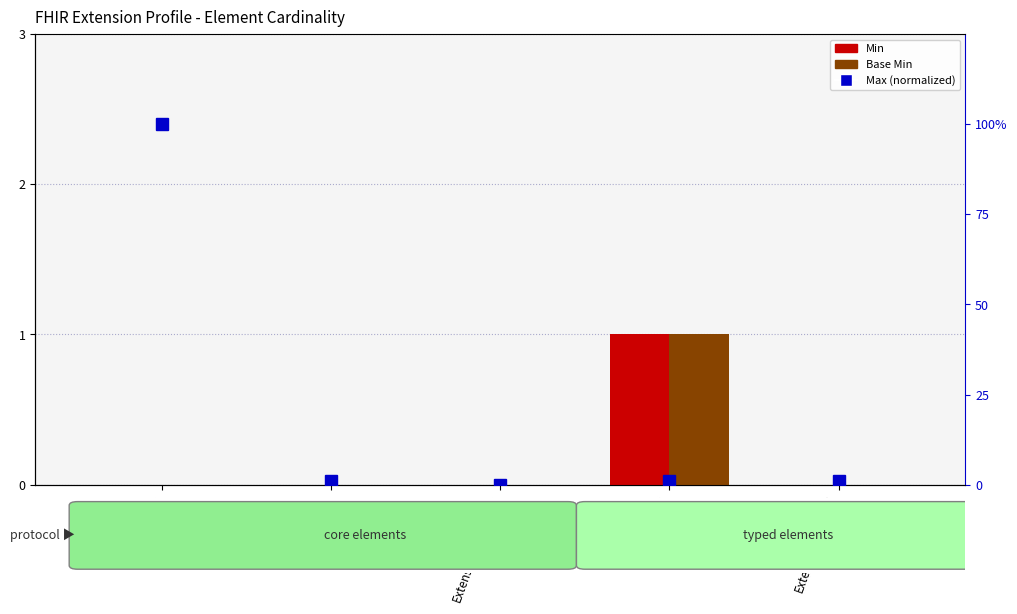

Reading left to right, what are all the values shown in this chart?

Min: Extension=0	Extension.id=0	Extension.extension=0	Extension.url=1	Extension.value[x]=0
Base Min: Extension=0	Extension.id=0	Extension.extension=0	Extension.url=1	Extension.value[x]=0
Max (normalized): Extension=100	Extension.id=1	Extension.extension=0	Extension.url=1	Extension.value[x]=1